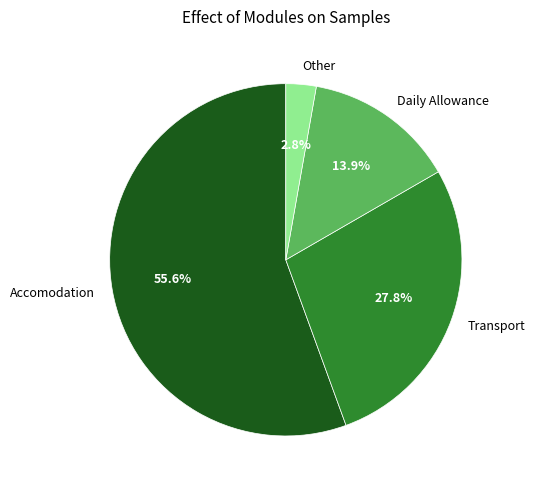

Is it true that Daily Allowance is 28% of the pie?

False